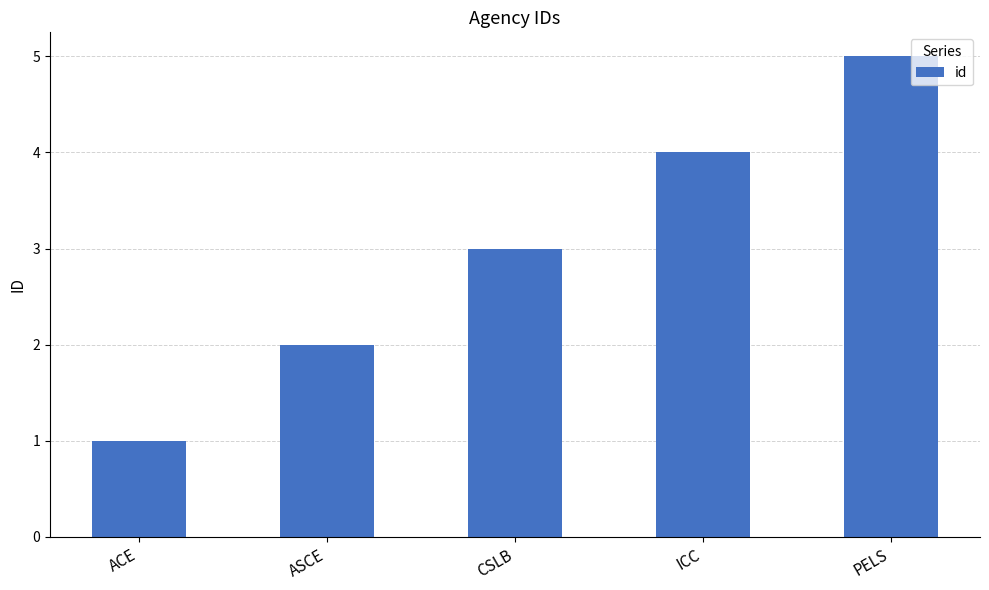

What is the smallest value displayed?

1